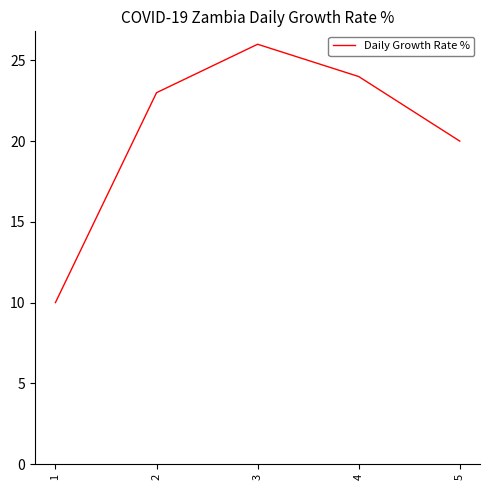

What is the change in value from 3 to 5?

-6